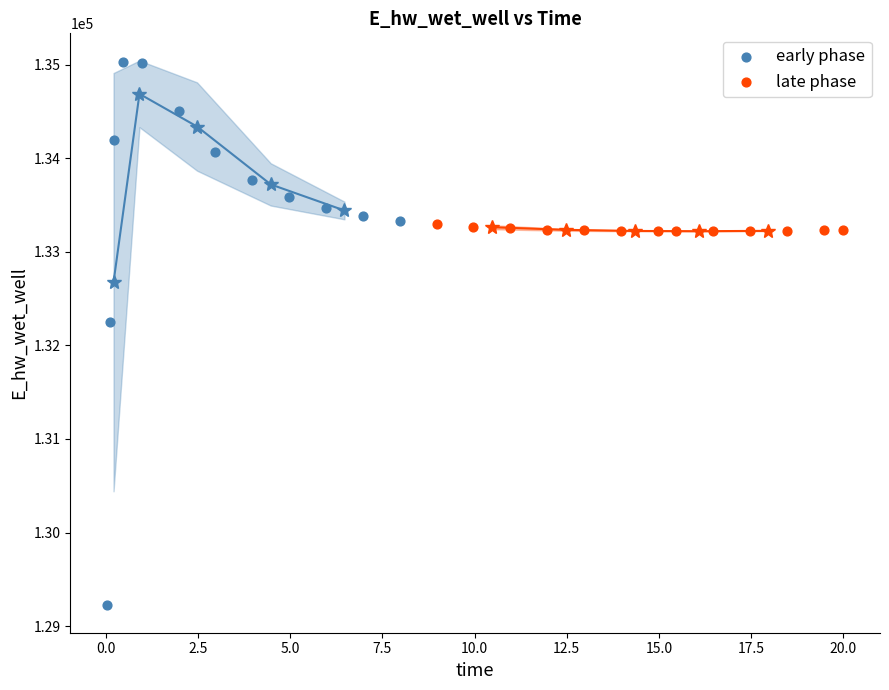

Which series has the widest spread of Y values?

early phase